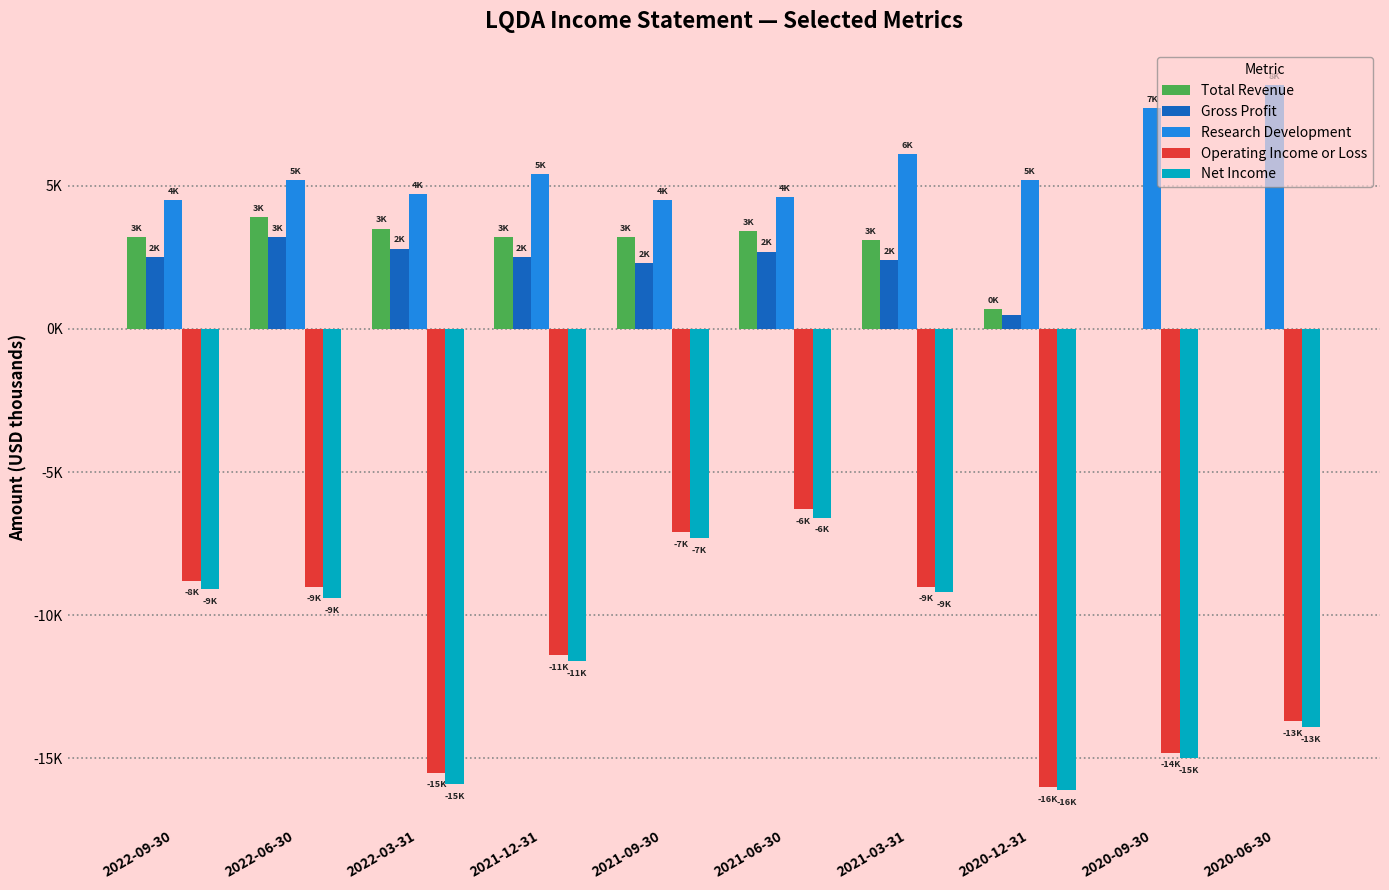

Reading right to left, extract all data points from this chart.

Total Revenue: 0	0	700	3100	3400	3200	3200	3500	3900	3200
Gross Profit: 0	0	500	2400	2700	2300	2500	2800	3200	2500
Research Development: 8500	7700	5200	6100	4600	4500	5400	4700	5200	4500
Operating Income or Loss: -13700	-14800	-16000	-9000	-6300	-7100	-11400	-15500	-9000	-8800
Net Income: -13900	-15000	-16100	-9200	-6600	-7300	-11600	-15900	-9400	-9100